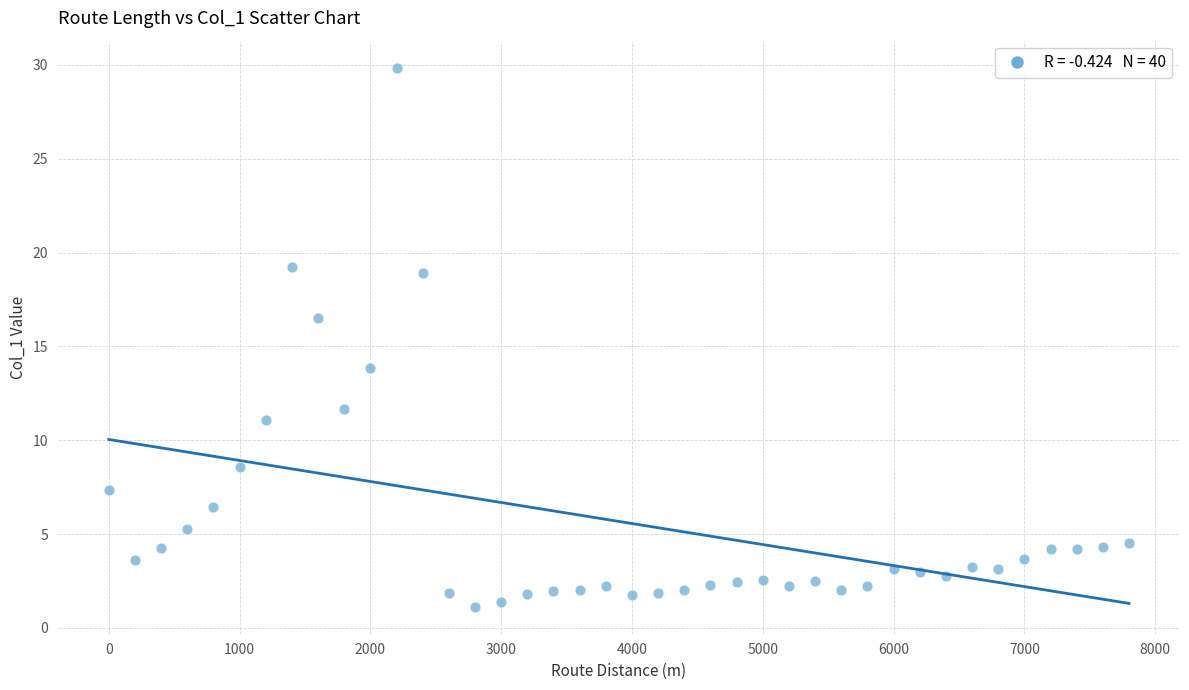

What Y value in the scatter plot is closest to 15?

13.9